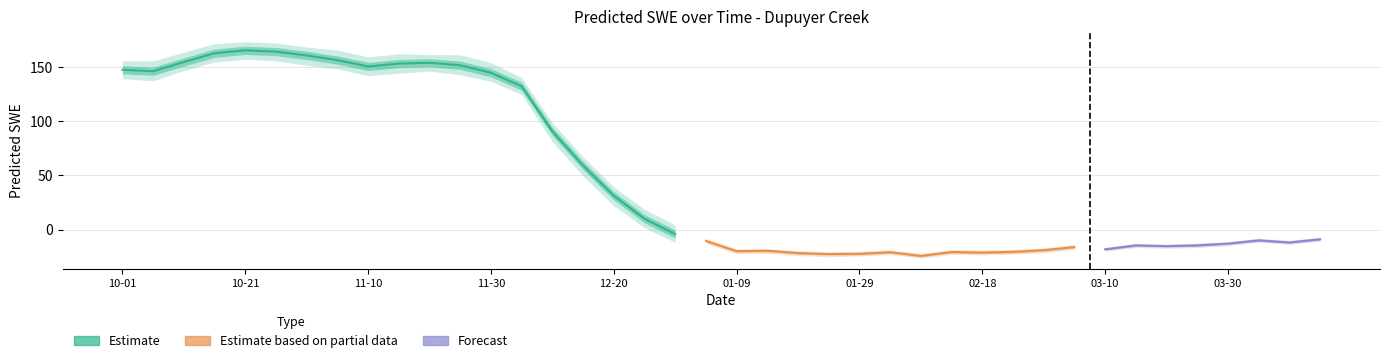

What is the label of the 8th point from the left?

2014-11-05